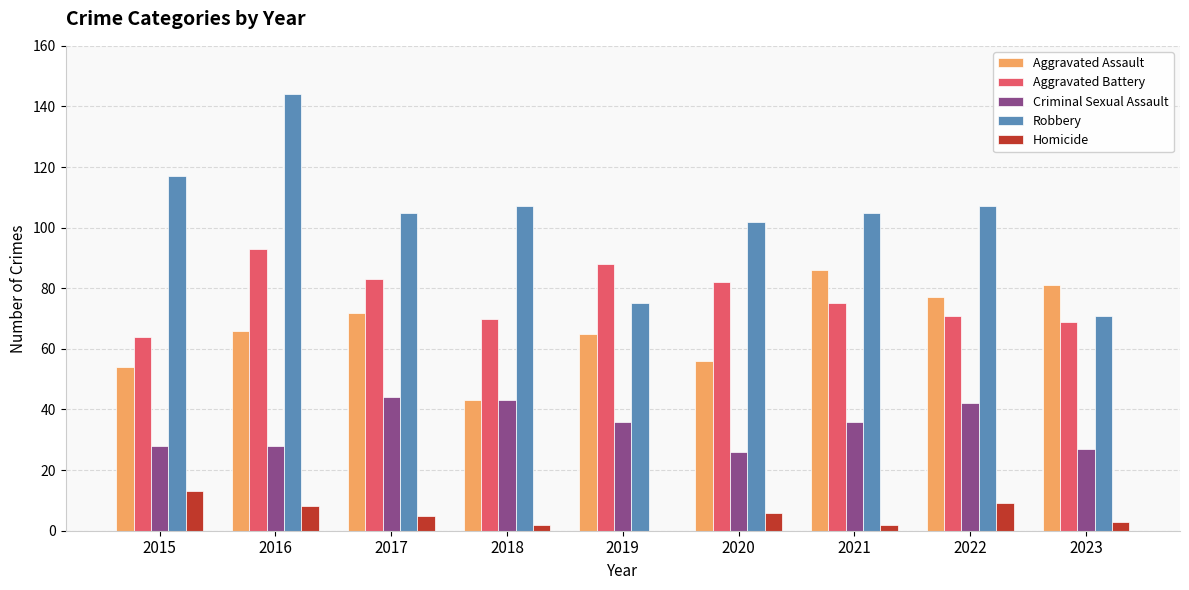

Which series has the widest spread of values?

Robbery